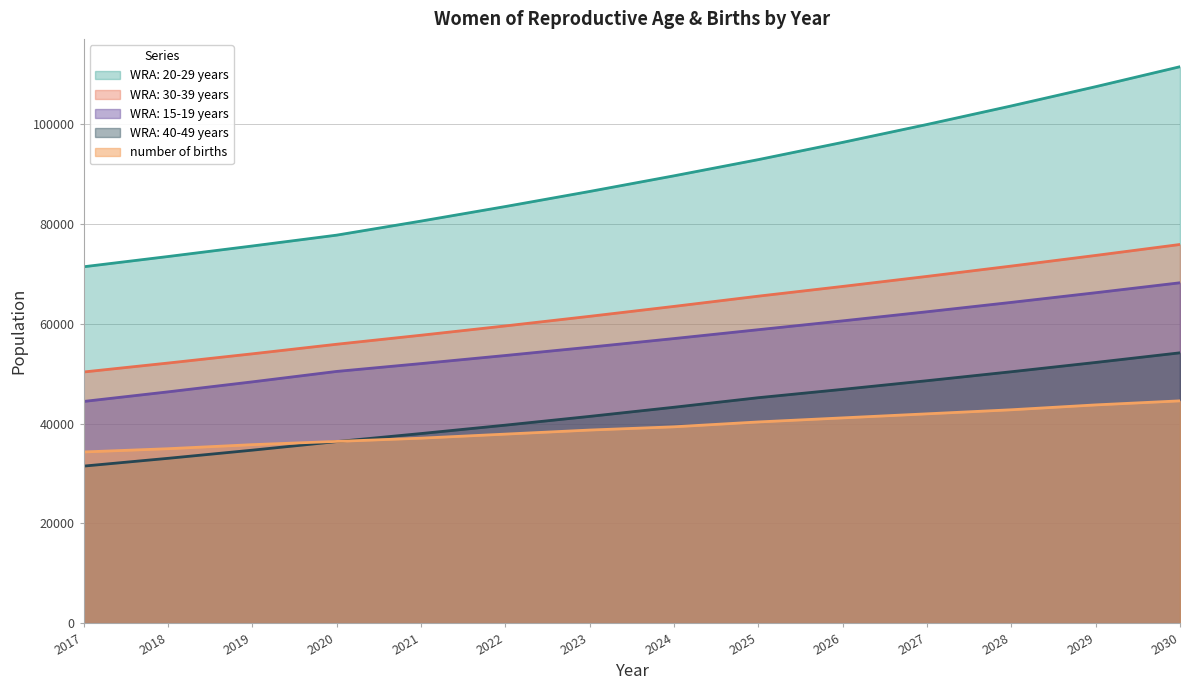

The value of WRA: 40-49 years at 2020 is 19519.4. True or false?

False